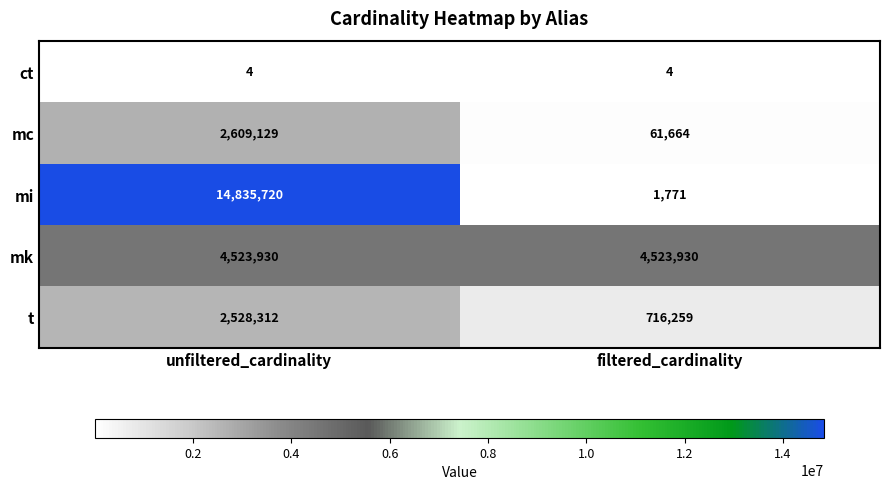

What is the lowest value of the ct series?

4